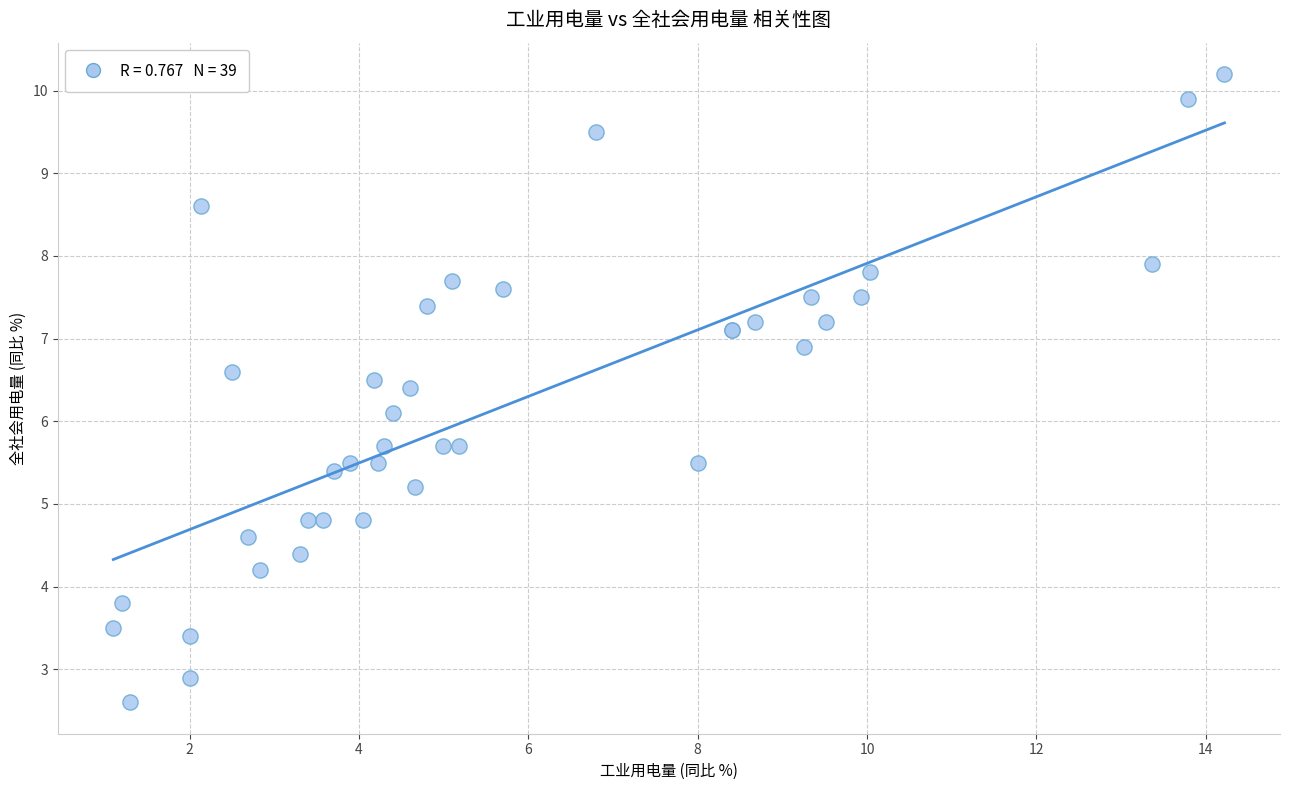

What Y value in the scatter plot is closest to 6?

6.1